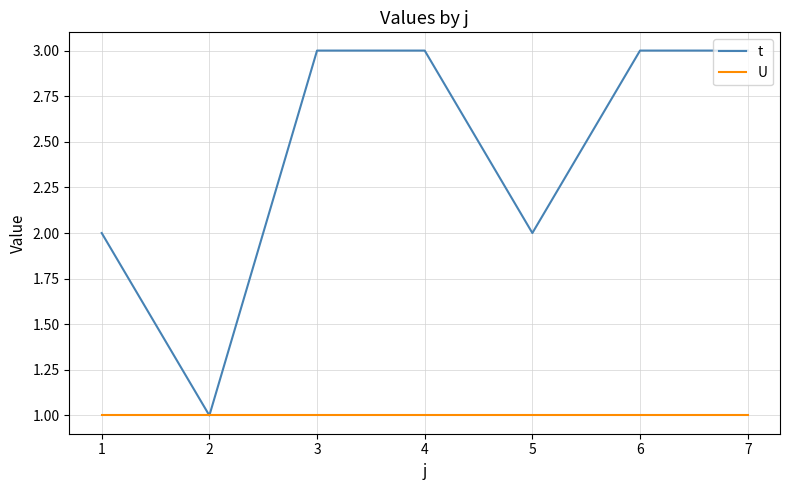

List the series in order of their peak value, highest first.

t, U